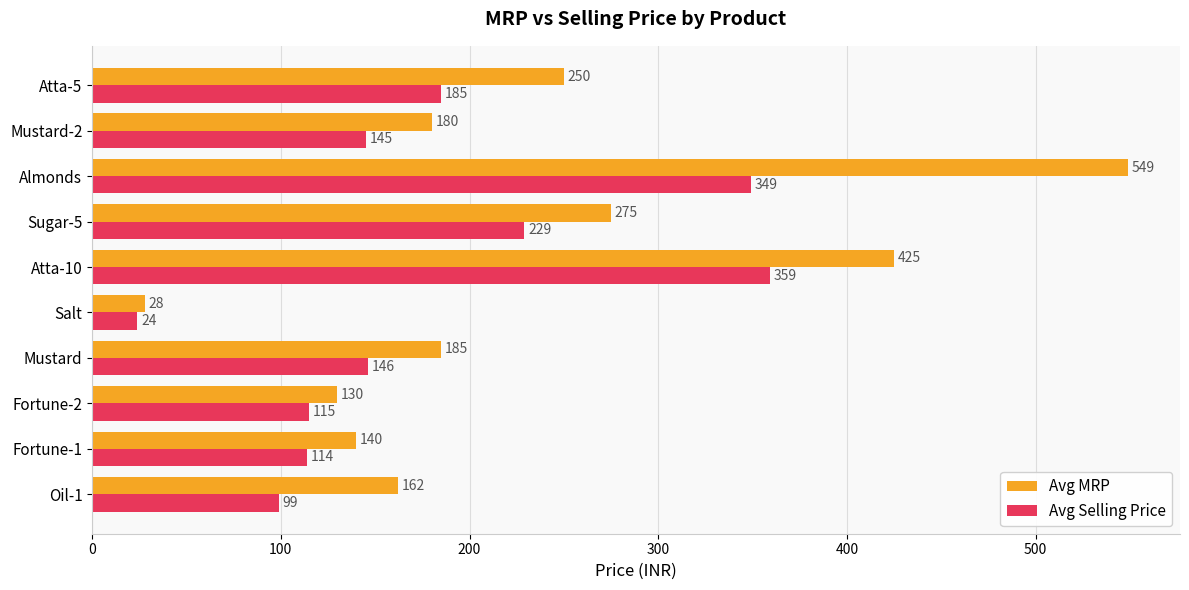

What are all the series names shown in the legend?

Avg MRP, Avg Selling Price